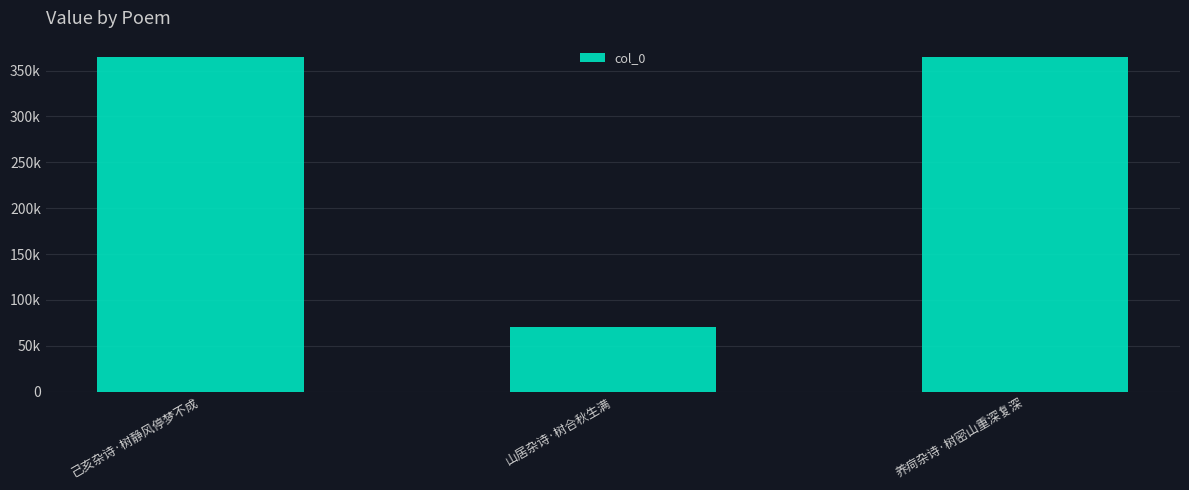

What is the minimum value shown in the chart?

70383